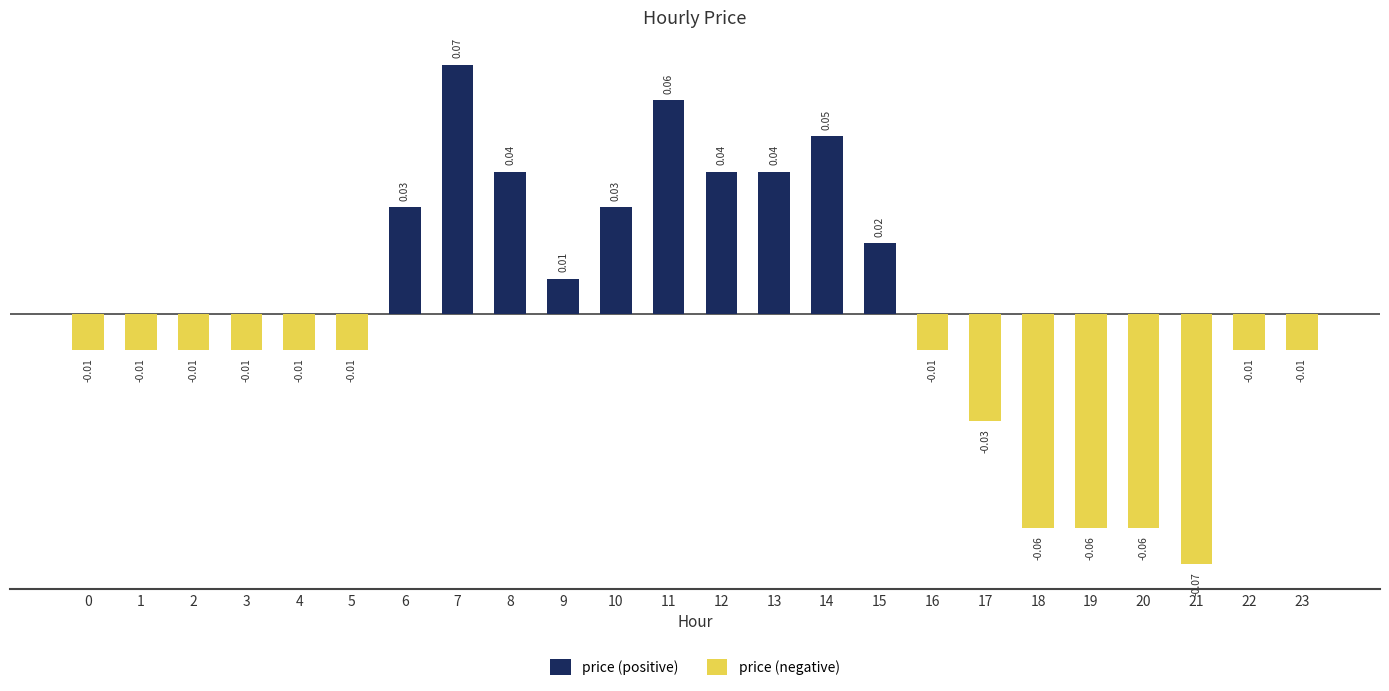

Which label corresponds to the largest value in the chart?

7